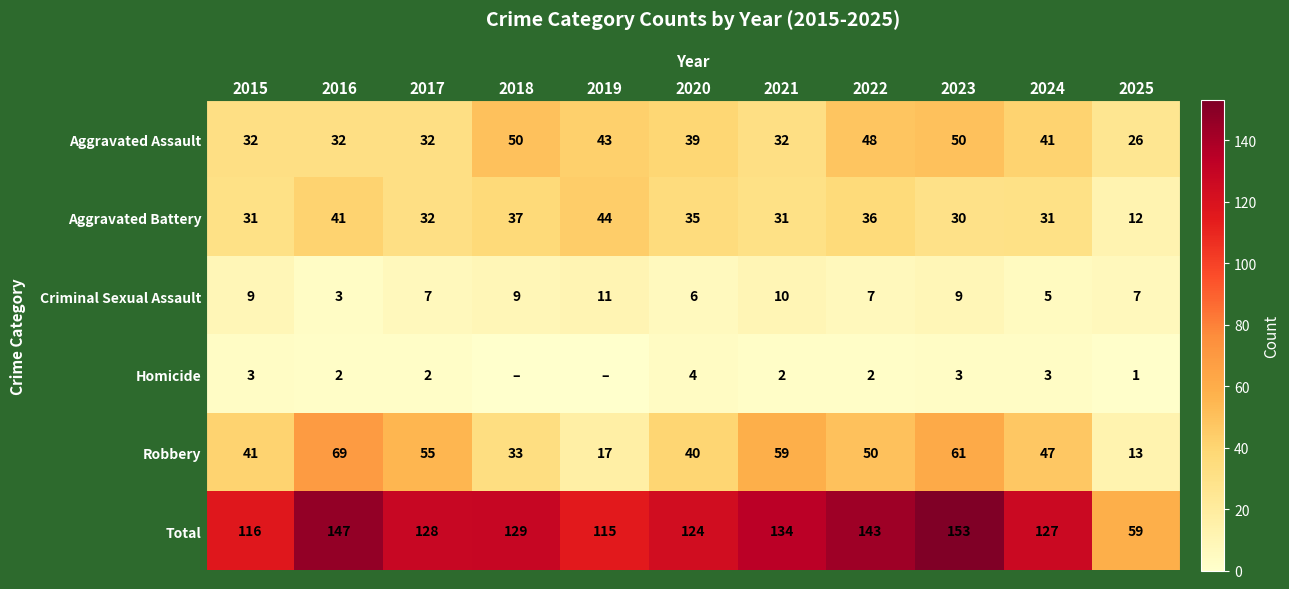

Where does the Aggravated Battery series first go above 32?

2016